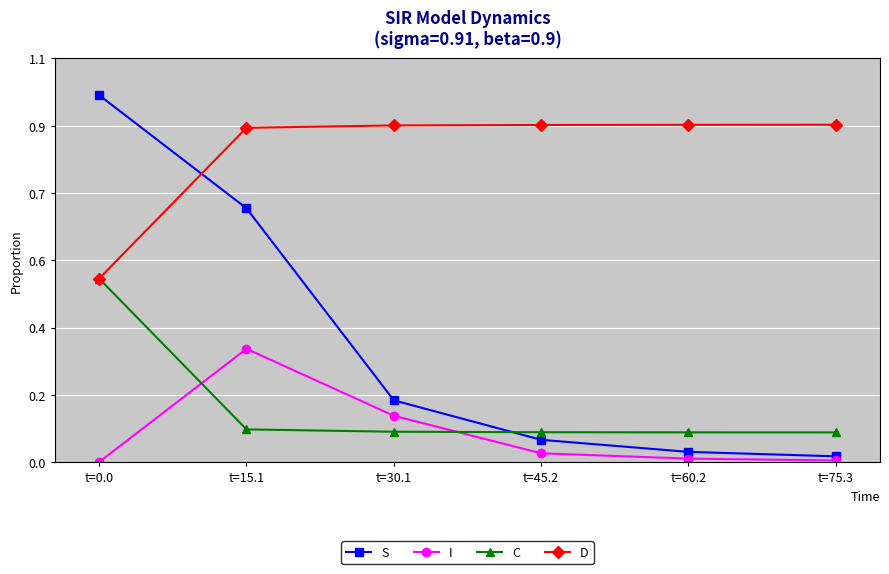

What is the approximate value of S at t=30.1?

0.2